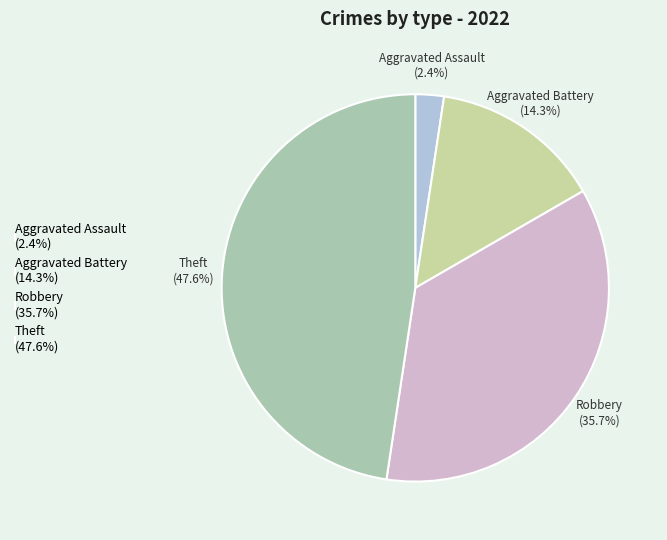

To the nearest percent, what is the difference between the Aggravated Assault and Aggravated Battery slice percentages?

12%